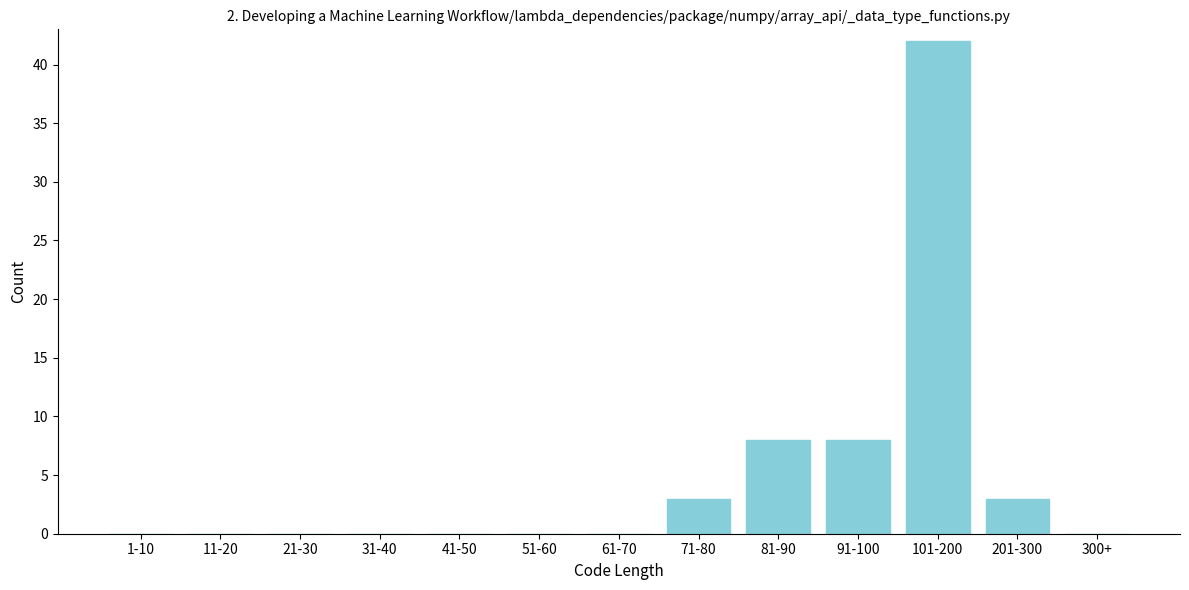

Reading left to right, transcribe all the data shown in this chart.

1-10=0	11-20=0	21-30=0	31-40=0	41-50=0	51-60=0	61-70=0	71-80=3	81-90=8	91-100=8	101-200=42	201-300=3	300+=0